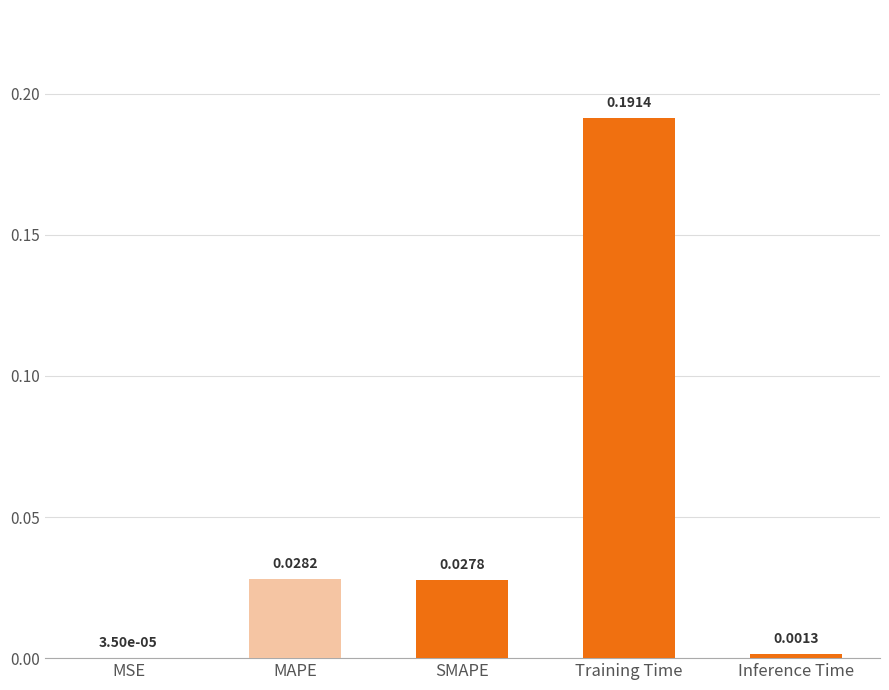

Between MSE and MAPE, which is larger?

MAPE